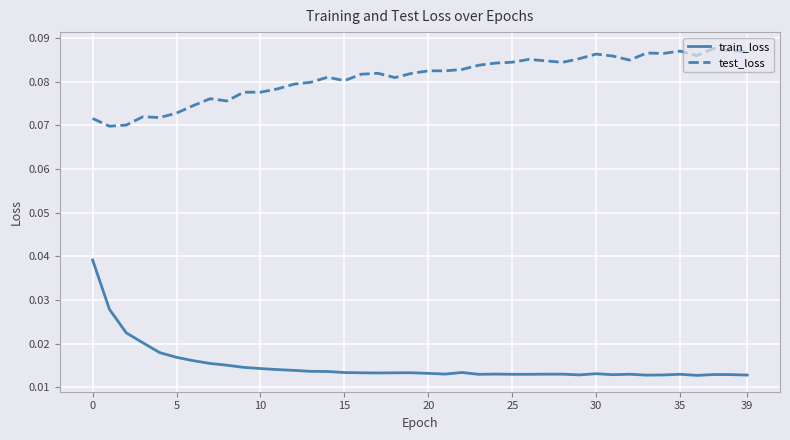

Which series has the largest total across all categories?

test_loss